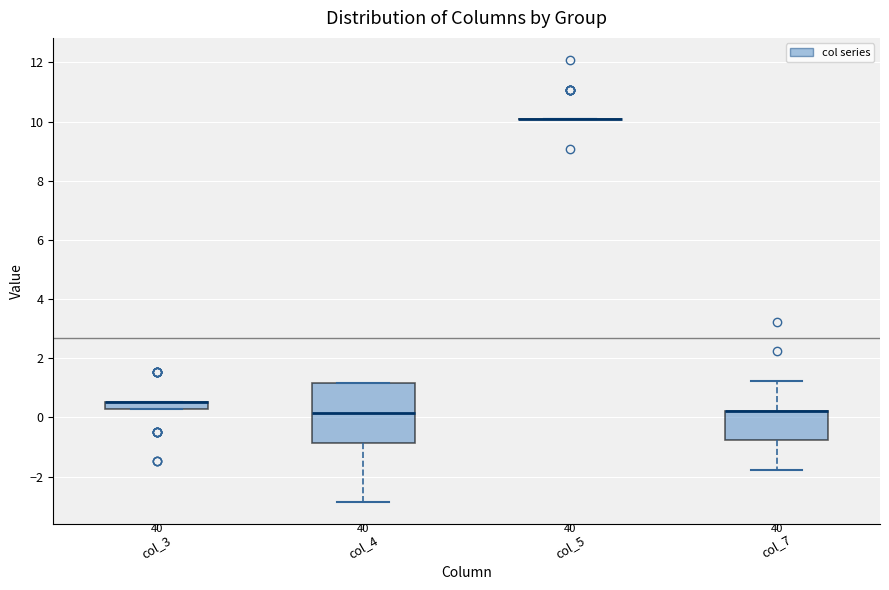

Where does the lower whisker of the box for col_7 end on the y-axis? The values are not printed on the chart, so give them approximately, as read against the axis.

-1.8